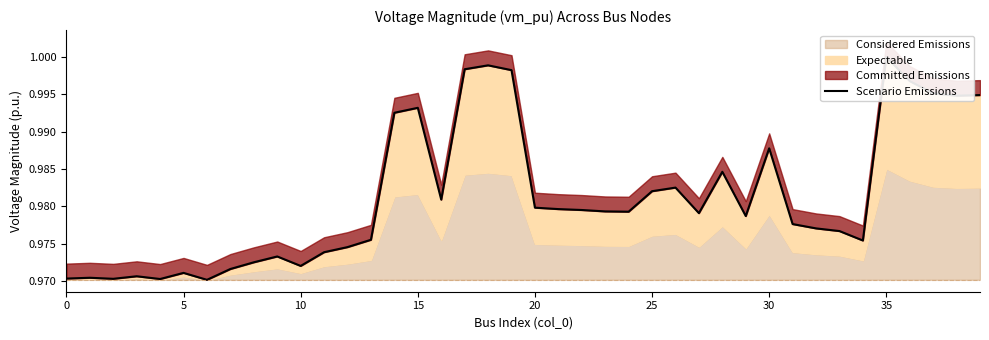

What is the value of the 27th point from the left?

1.0